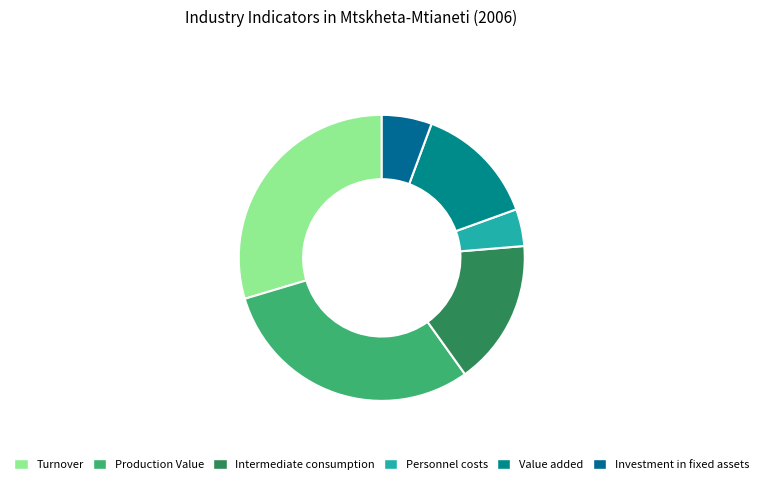

How many segments does this pie chart have?

6